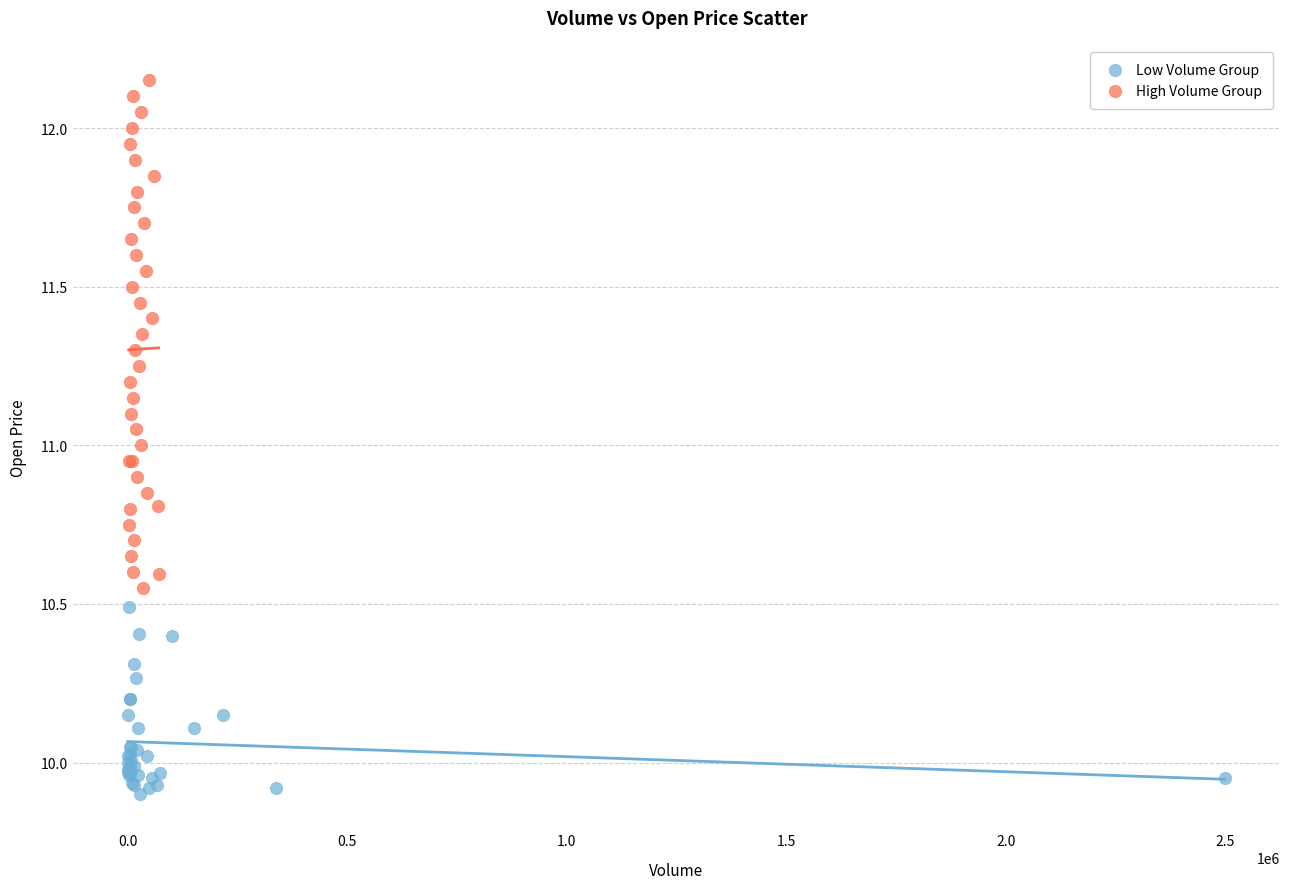

Which series reaches the maximum Y coordinate?

High Volume Group